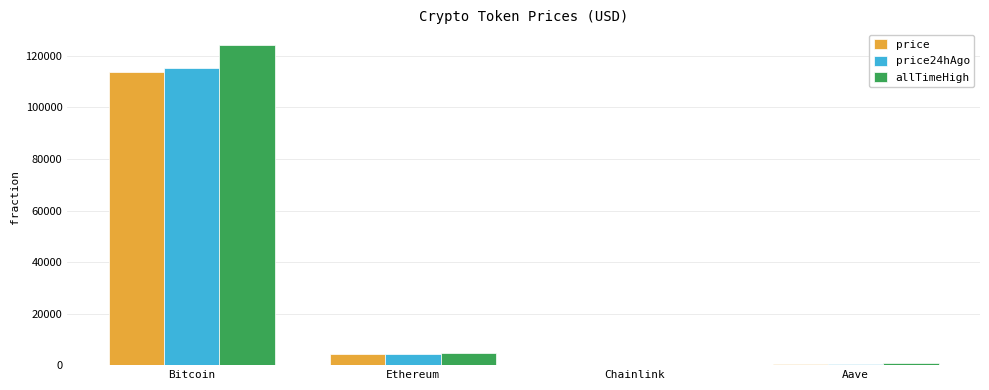

At which category does the chart reach its peak across all series?

Bitcoin